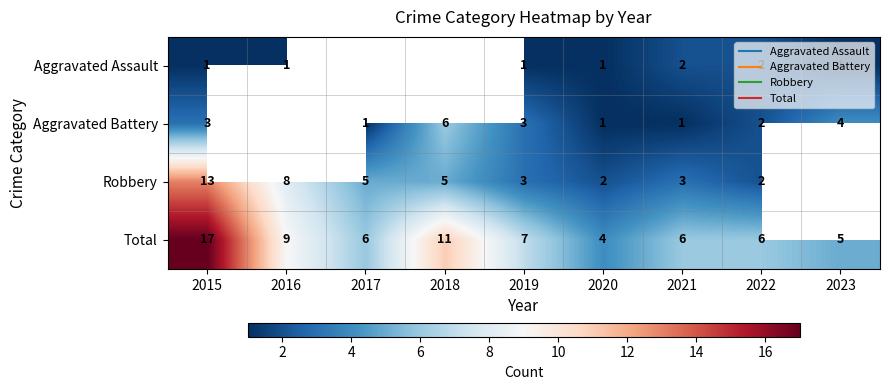

How many Aggravated Battery values are between 1 and 3?

6